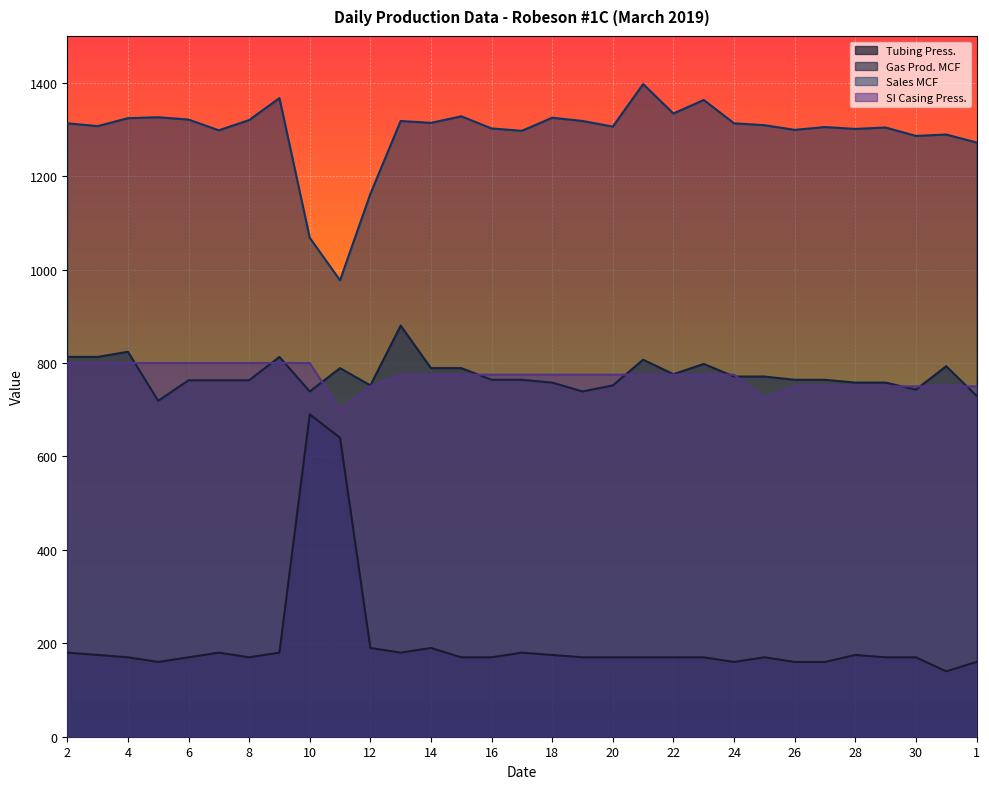

Which category has the lowest value across all series?

31